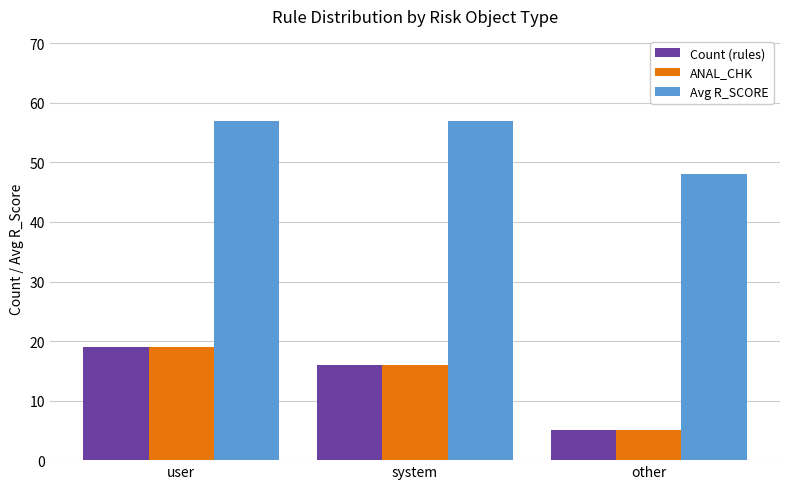

What is the label of the 3rd bar from the left?

other